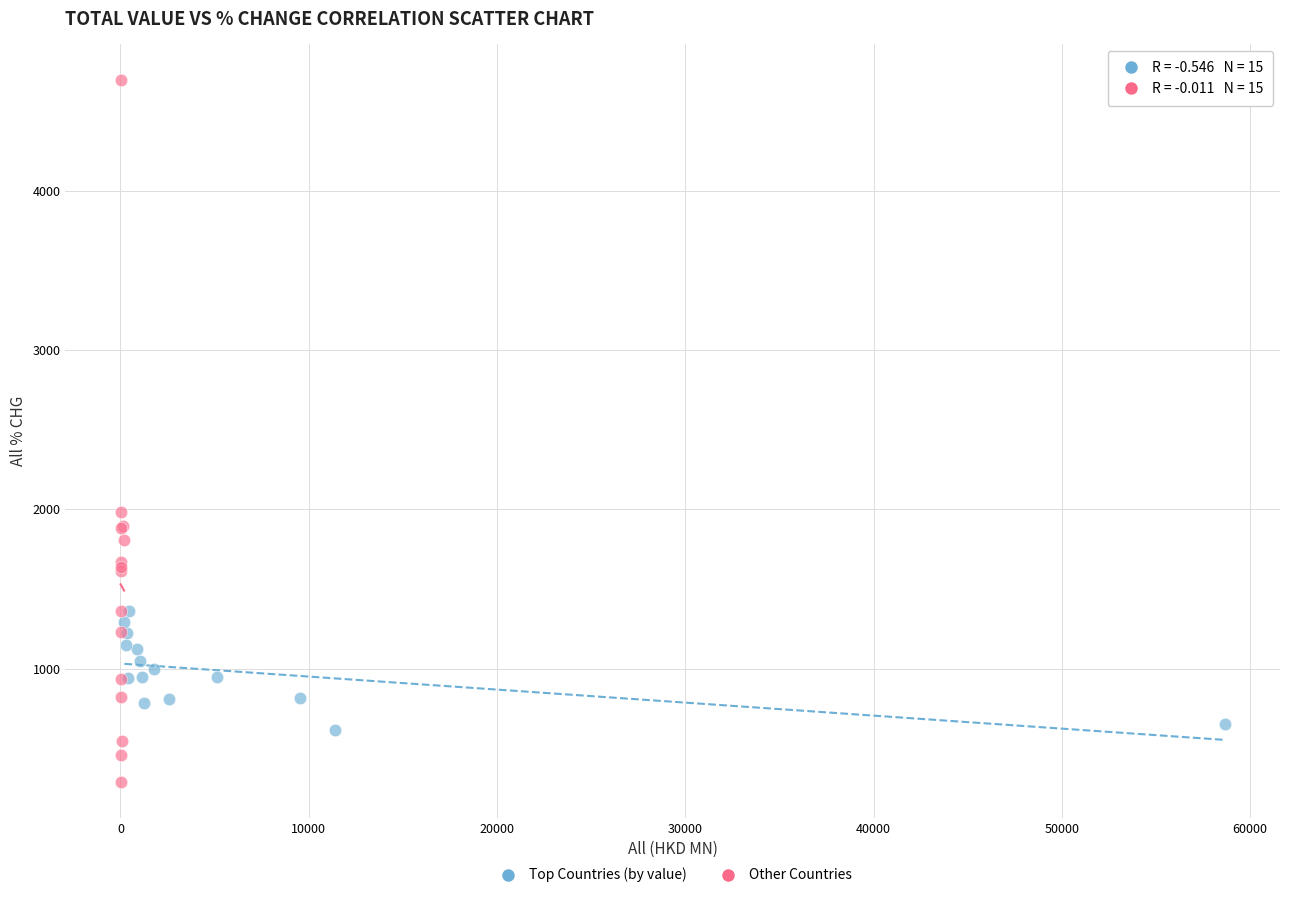

Which series has the widest spread of Y values?

Other Countries